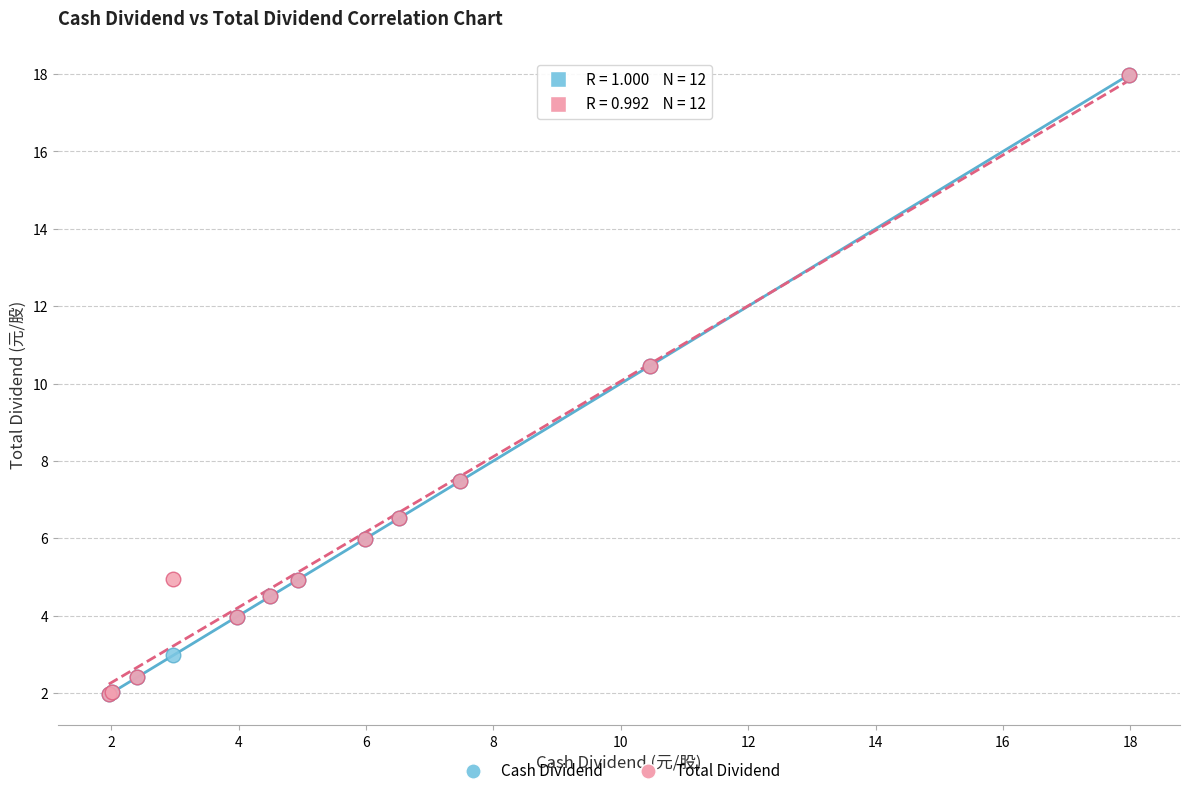

What are all the series names shown in the legend?

Cash Dividend, Total Dividend